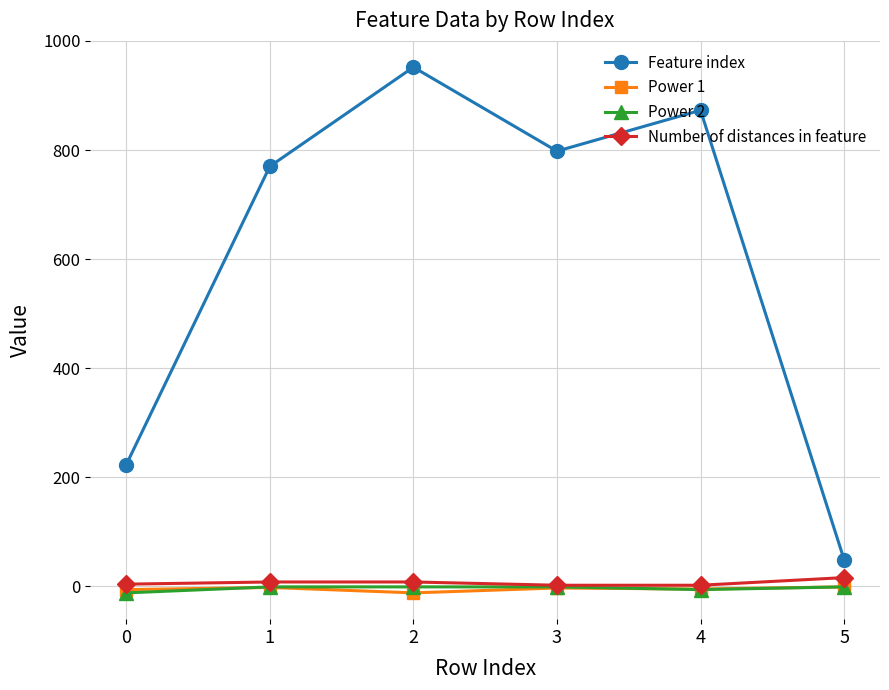

What is the maximum value for Power 2?

-1